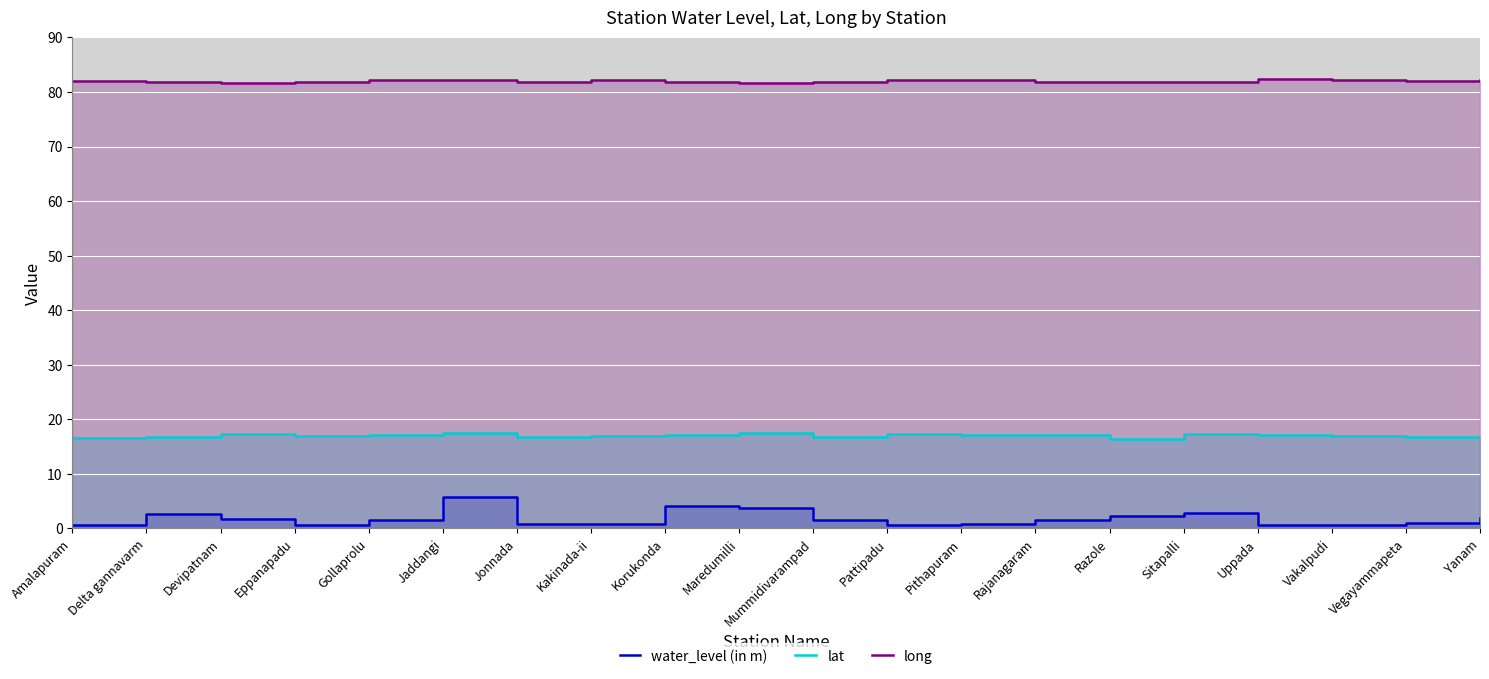

Rank the series by their average value, from highest to lowest.

long, lat, water_level (in m)